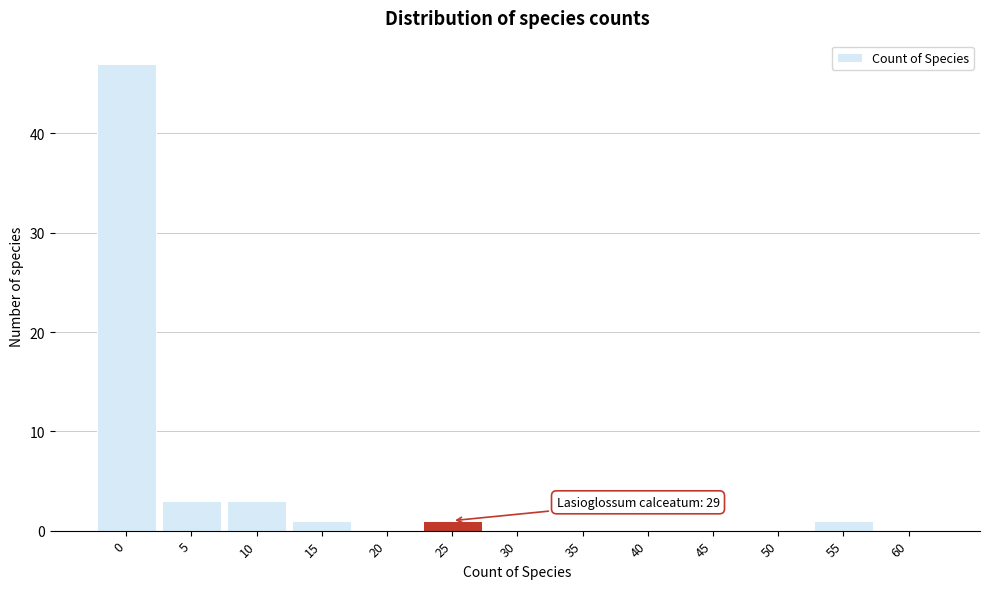

Reading left to right, transcribe all the data shown in this chart.

0=47	5=3	10=3	15=1	20=0	25=1	30=0	35=0	40=0	45=0	50=0	55=1	60=0